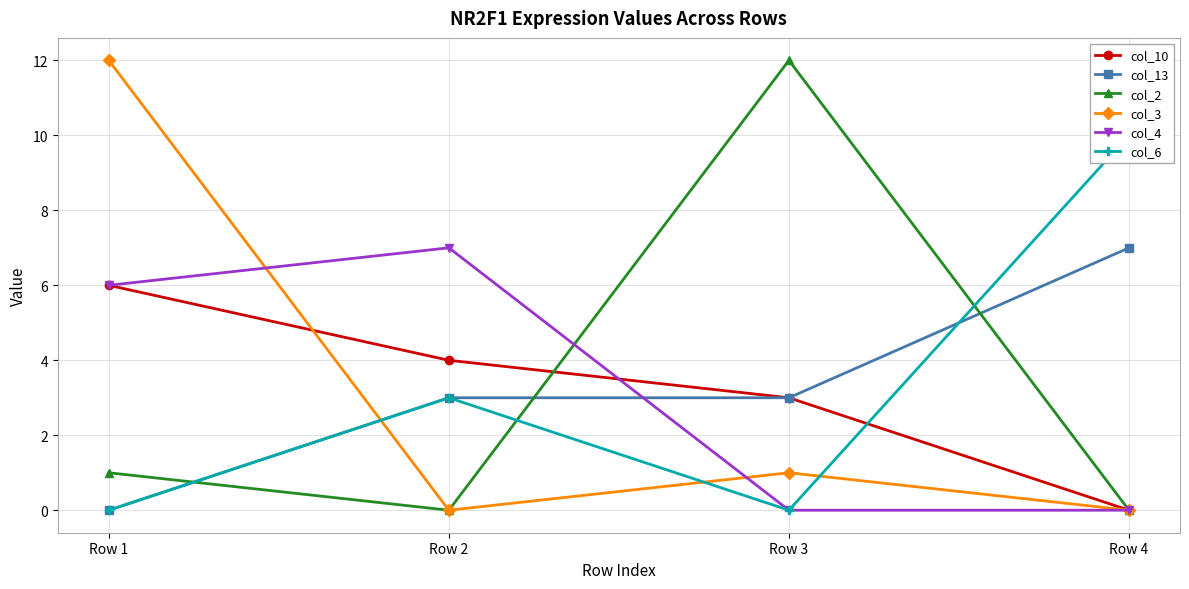

At which label does col_13 reach its minimum?

Row 1